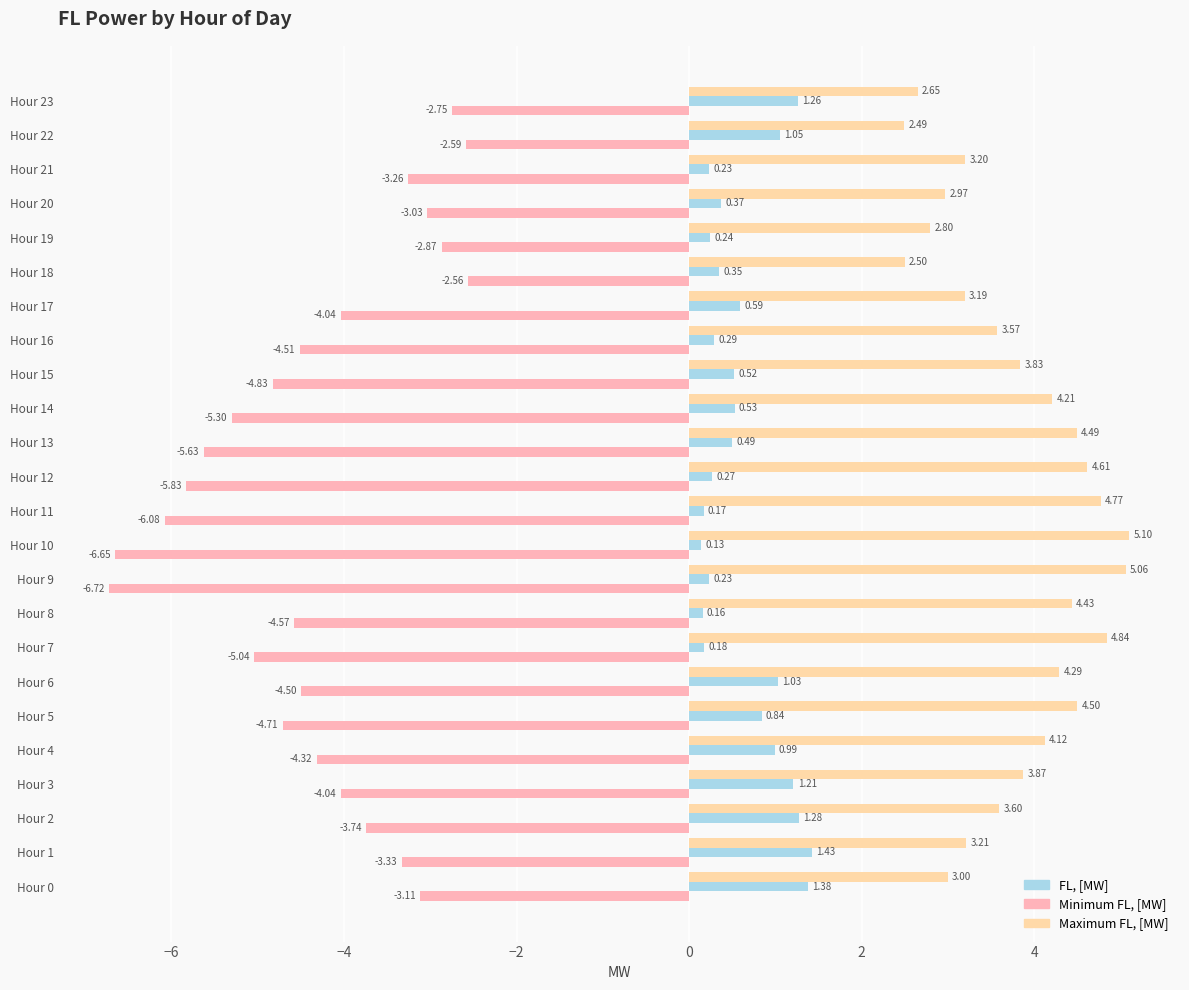

Which series has the widest spread of values?

Minimum FL, [MW]